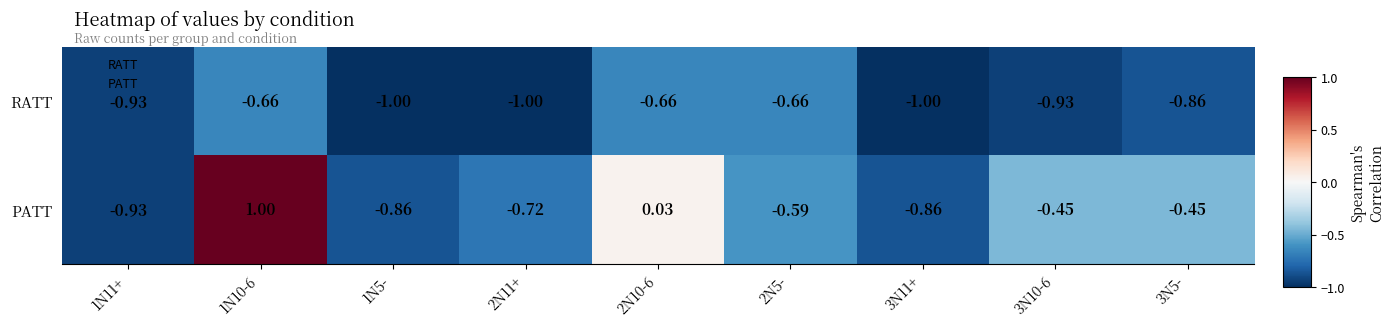

Rank the series at 1N10-6 from highest to lowest value.

PATT, RATT